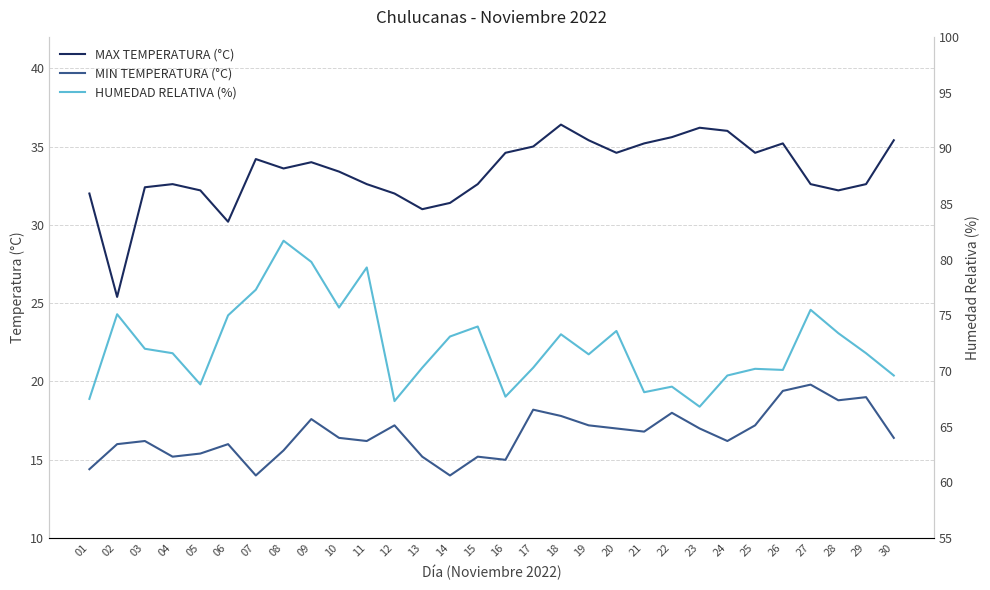

Reading left to right, transcribe all the data shown in this chart.

MAX TEMPERATURA (°C): 32.0	25.4	32.4	32.6	32.2	30.2	34.2	33.6	34.0	33.4	32.6	32.0	31.0	31.4	32.6	34.6	35.0	36.4	35.4	34.6	35.2	35.6	36.2	36.0	34.6	35.2	32.6	32.2	32.6	35.4
MIN TEMPERATURA (°C): 14.4	16.0	16.2	15.2	15.4	16.0	14.0	15.6	17.6	16.4	16.2	17.2	15.2	14.0	15.2	15.0	18.2	17.8	17.2	17.0	16.8	18.0	17.0	16.2	17.2	19.4	19.8	18.8	19.0	16.4
HUMEDAD RELATIVA (%): 67.5	75.1	72.0	71.6	68.8	75.0	77.3	81.7	79.8	75.7	79.3	67.3	70.3	73.1	74.0	67.7	70.3	73.3	71.5	73.6	68.1	68.6	66.8	69.6	70.2	70.1	75.5	73.4	71.6	69.6